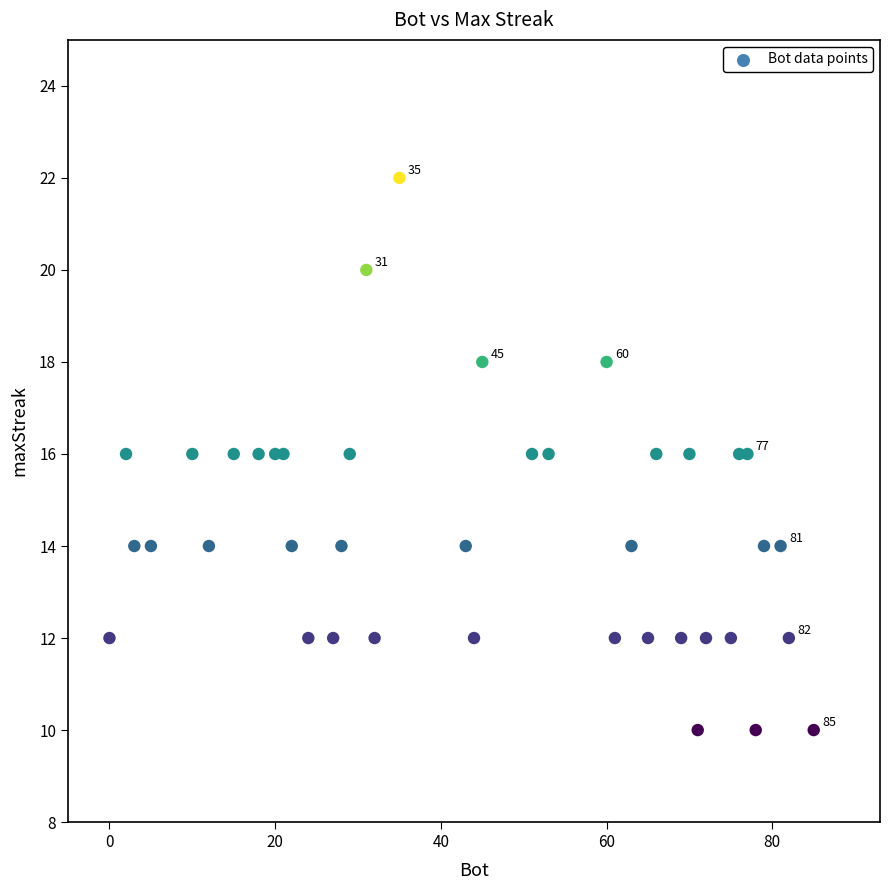

What is the range of X values (max minus min)?

85